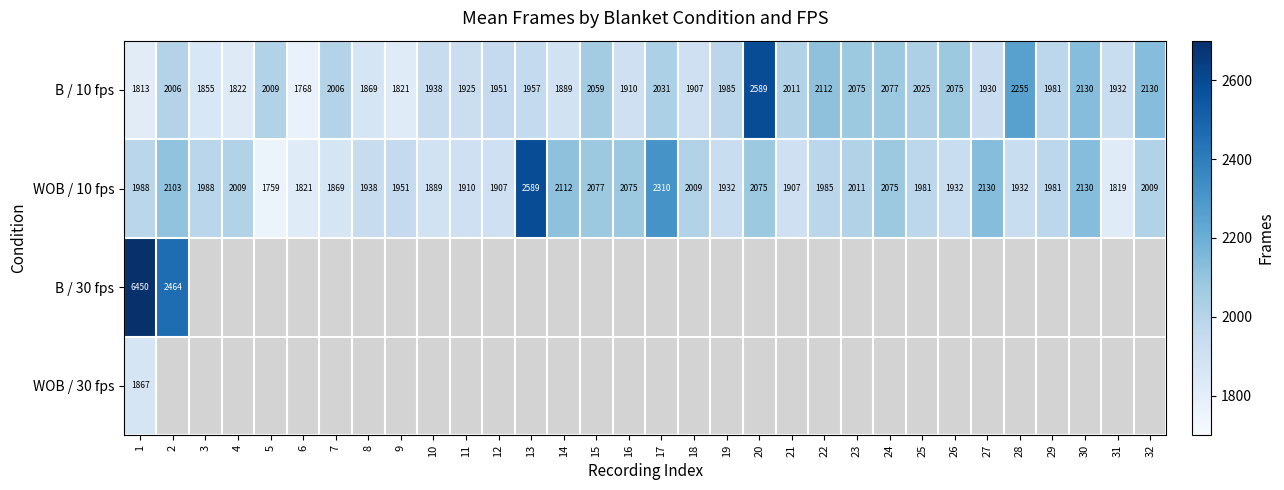

Which label corresponds to the smallest value in the chart?

5